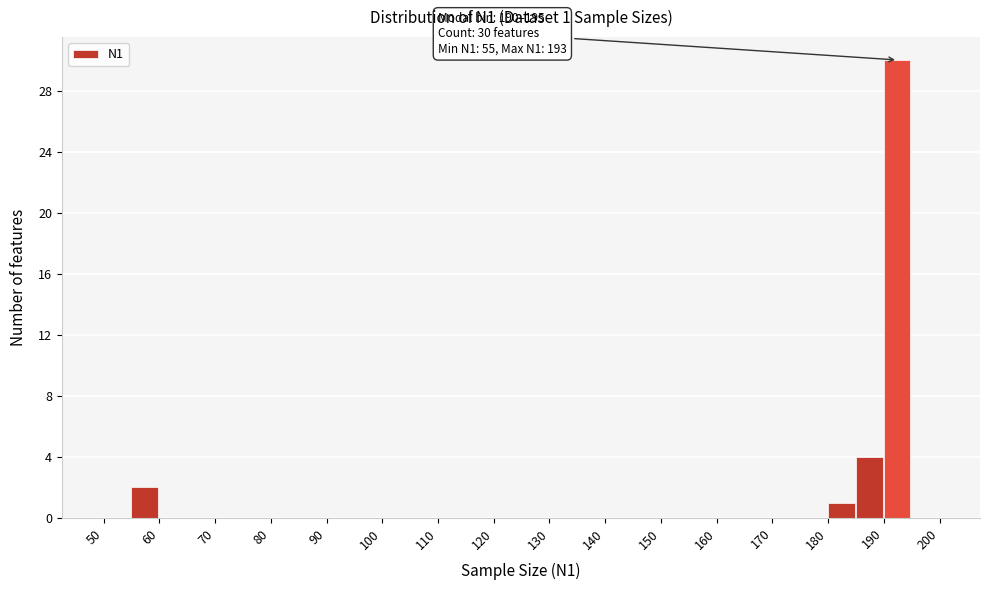

Over which range of the x-axis is the bar tallest?

190 to 195